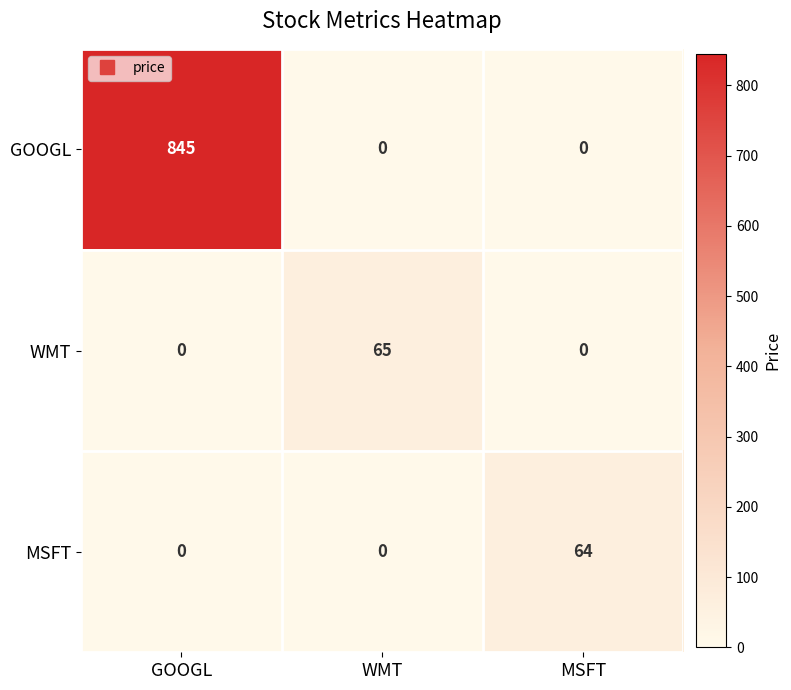

The value of WMT at GOOGL is 0. True or false?

True